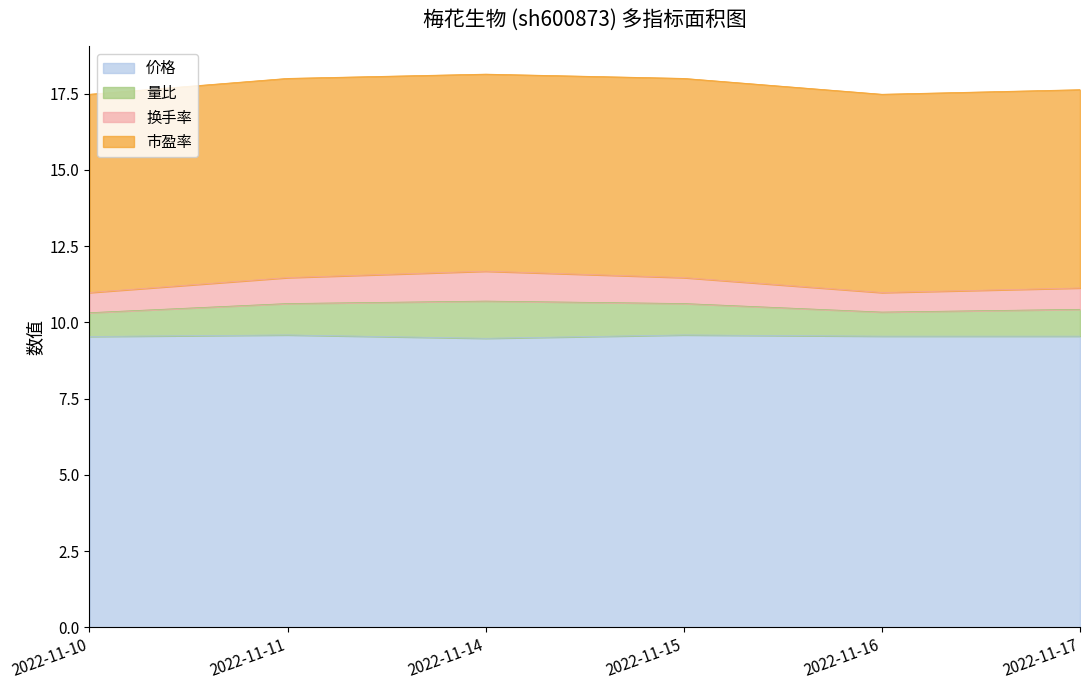

At which category does the chart reach its peak across all series?

2022-11-14